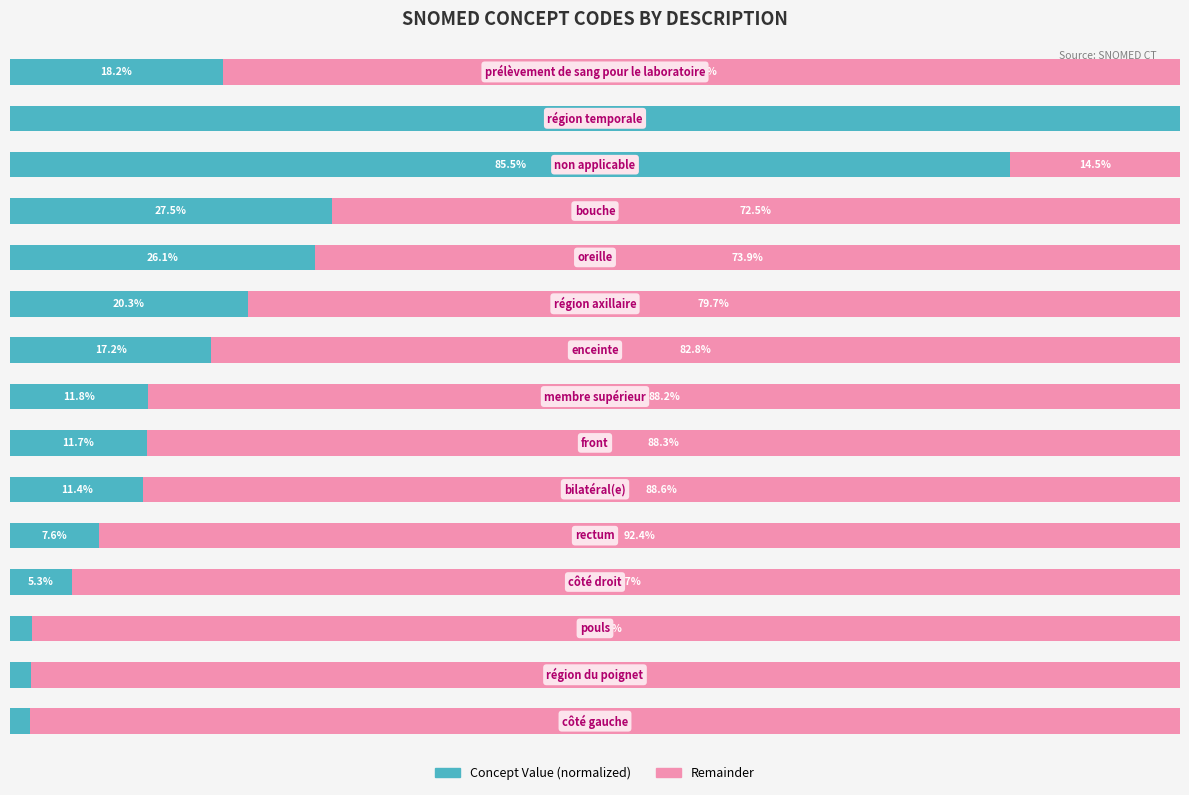

What are all the series names shown in the legend?

Concept Value (normalized), Remainder